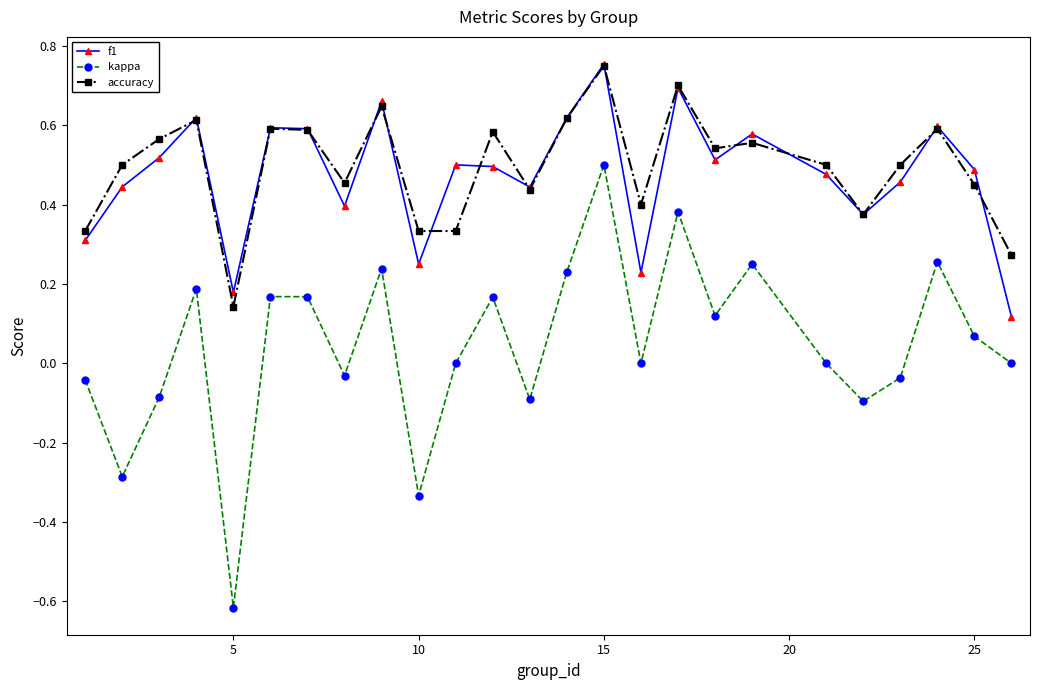

True or false: accuracy and kappa intersect in this chart.

False